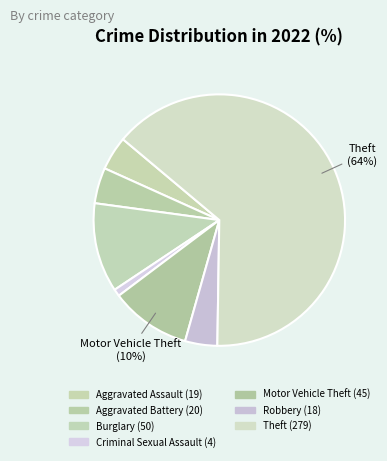

Count the number of slices in the pie.

7